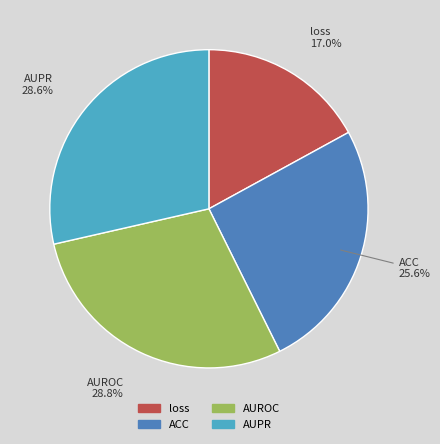

Is it true that ACC is 40% of the pie?

False